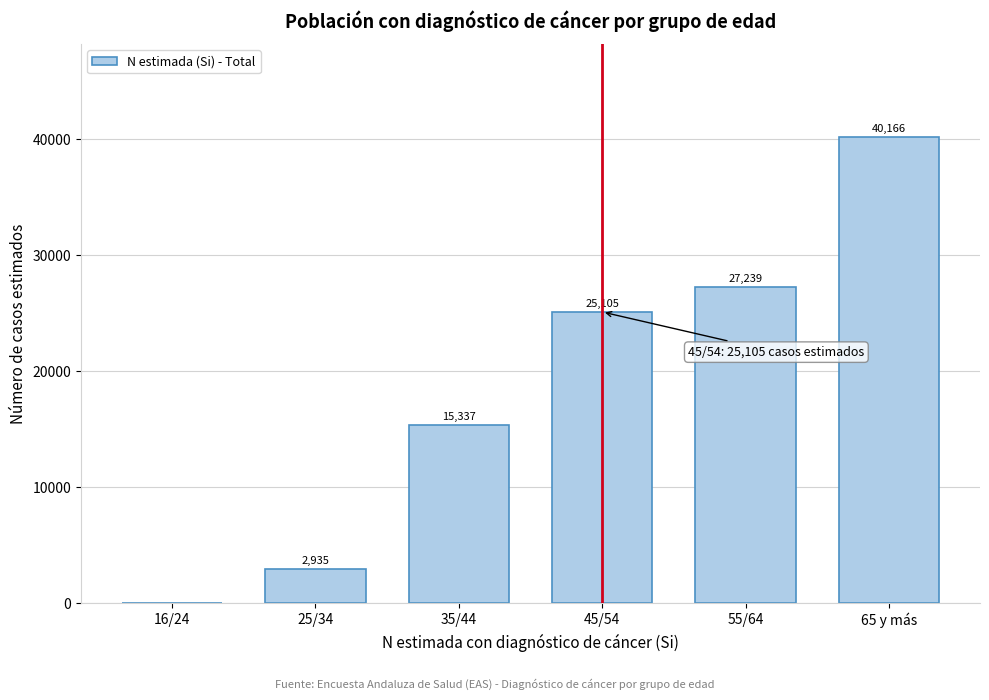

Reading left to right, transcribe all the data shown in this chart.

16/24=0	25/34=2935	35/44=15337	45/54=25105	55/64=27239	65 y más=40166